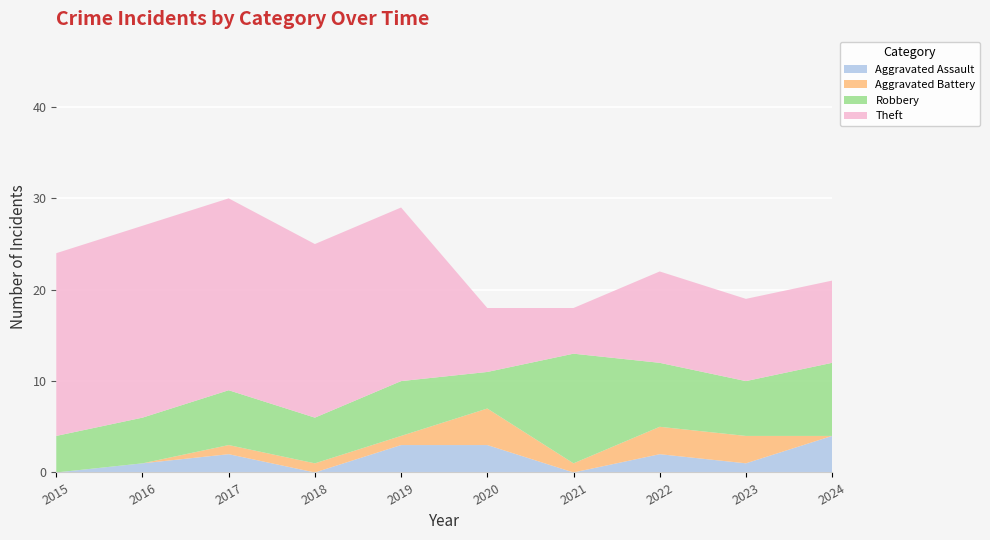

Reading left to right, extract all data points from this chart.

Aggravated Assault: 0	1	2	0	3	3	0	2	1	4
Aggravated Battery: 0	0	1	1	1	4	1	3	3	0
Robbery: 4	5	6	5	6	4	12	7	6	8
Theft: 20	21	21	19	19	7	5	10	9	9